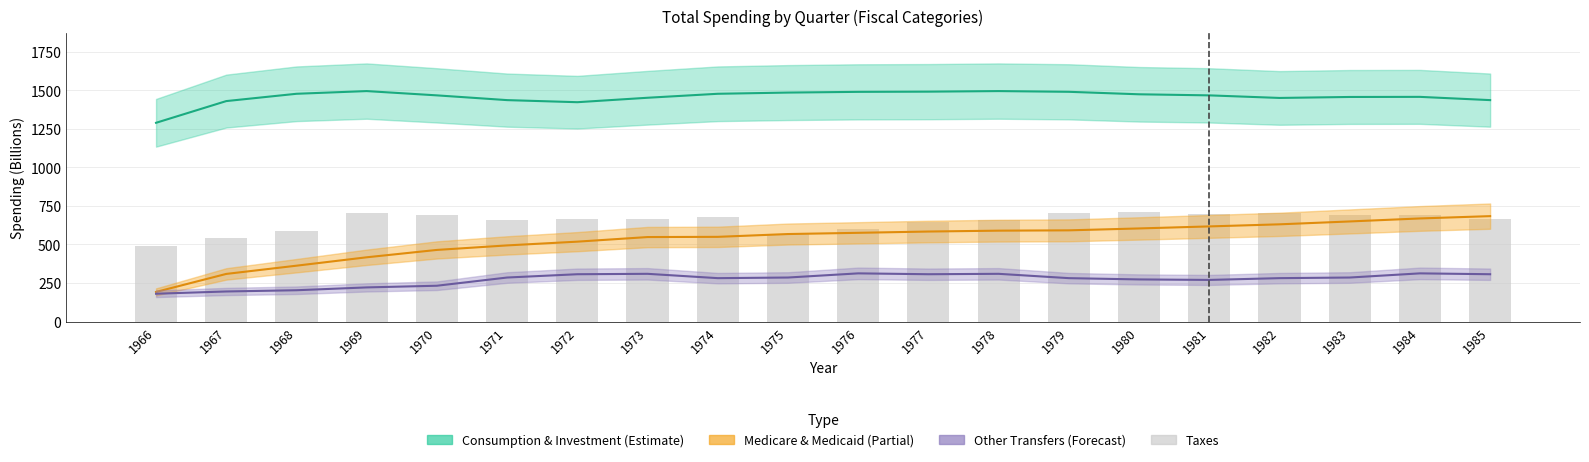

At which label is the value closest to 600?

1976